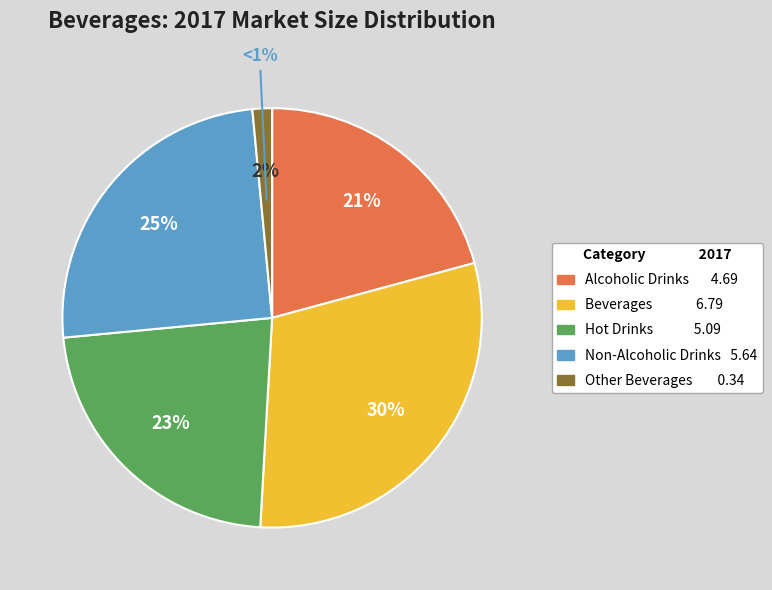

To the nearest percent, what is the combined percentage of Non-Alcoholic Drinks and Hot Drinks?

48%